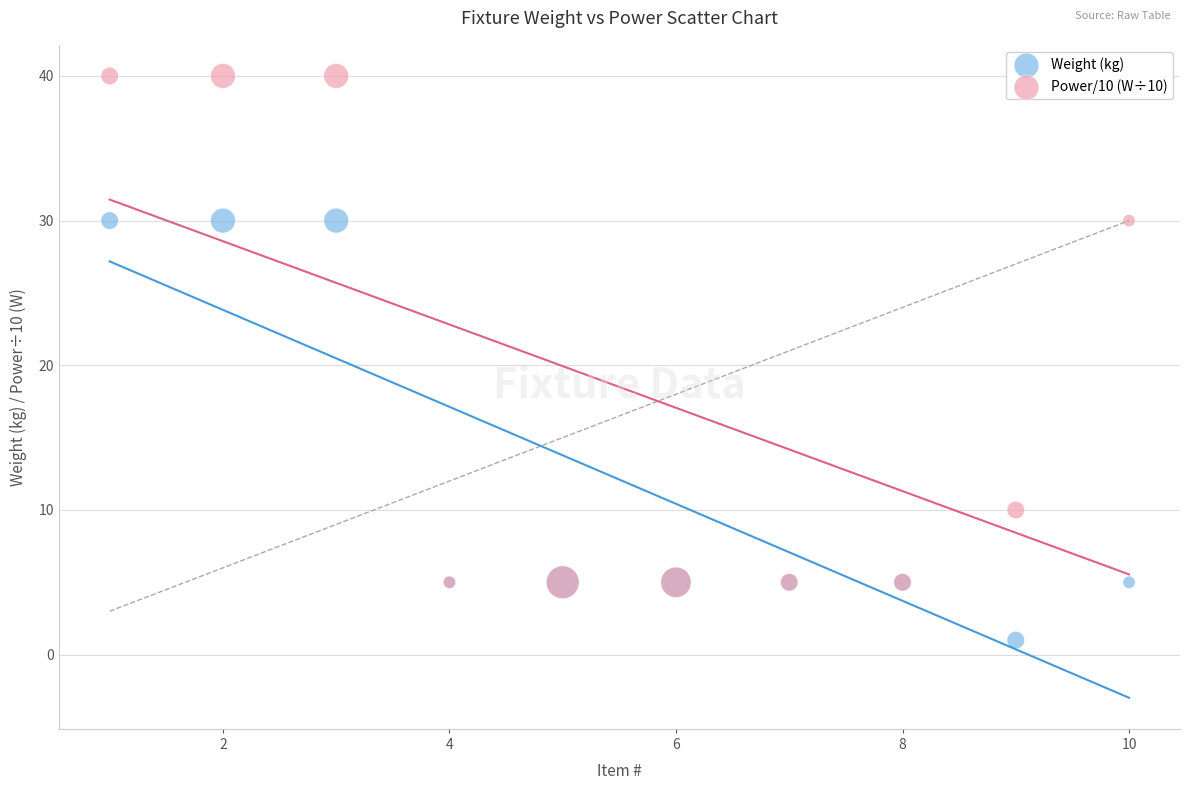

What are all the series names shown in the legend?

Weight (kg), Power/10 (W÷10)